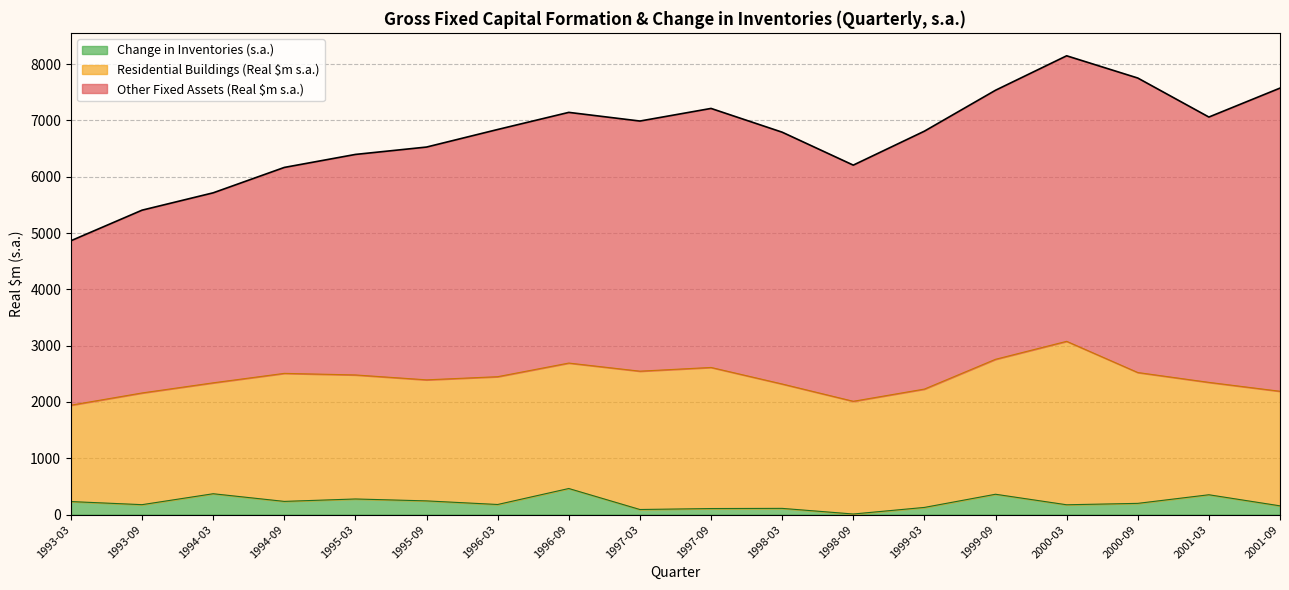

What is the difference between the maximum and minimum values in the Change in Inventories (s.a.) series?

453